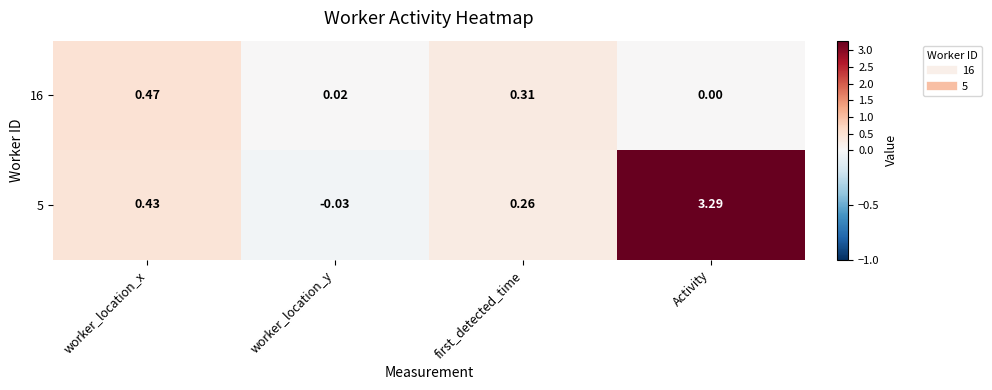

Is the value of 16 at first_detected_time greater than the value of 5 at Activity?

No